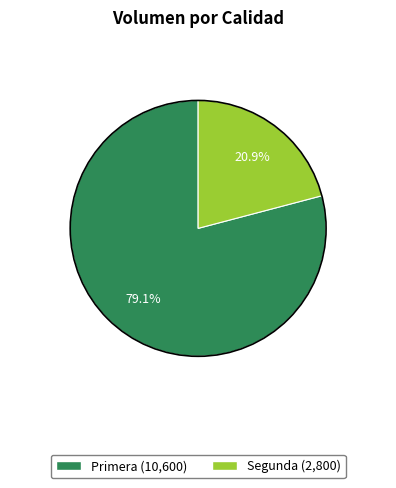

To the nearest percent, what is the difference between the Primera and Segunda slice percentages?

58%